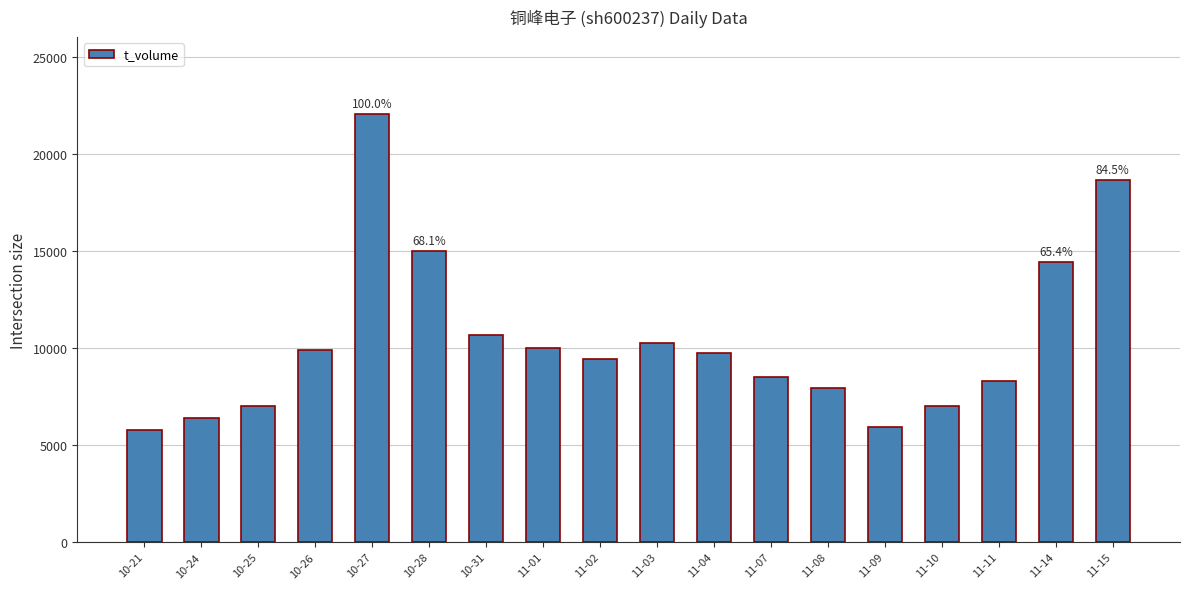

What is the average value?

10388